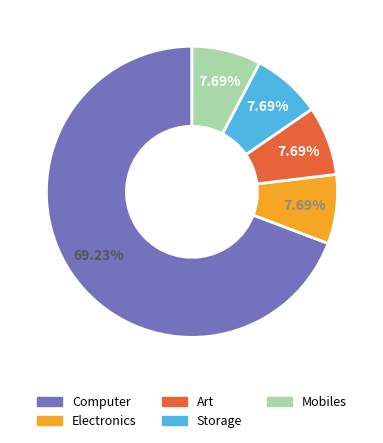

Between Storage and Computer, which is larger?

Computer